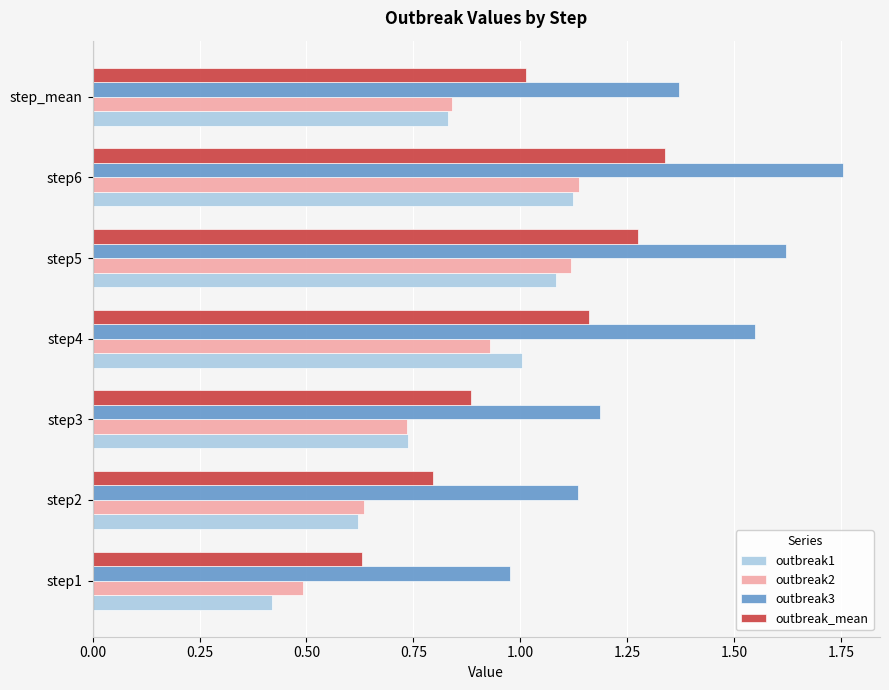

Between step6 and step_mean, which series saw the biggest shift?

outbreak3